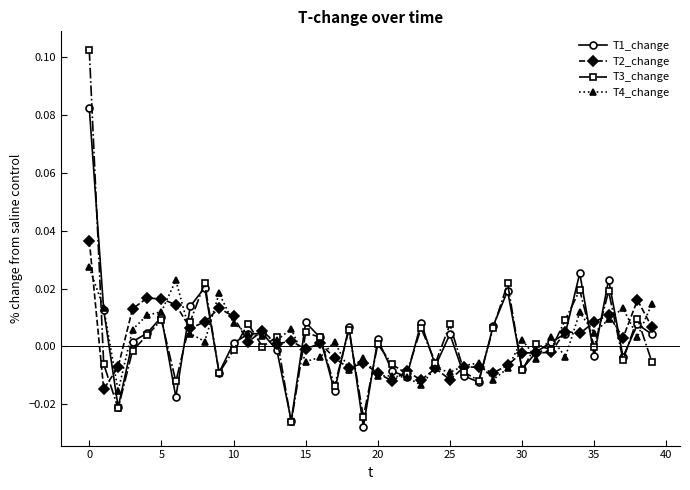

Rank the series by their maximum value, from lowest to highest.

T4_change, T2_change, T1_change, T3_change